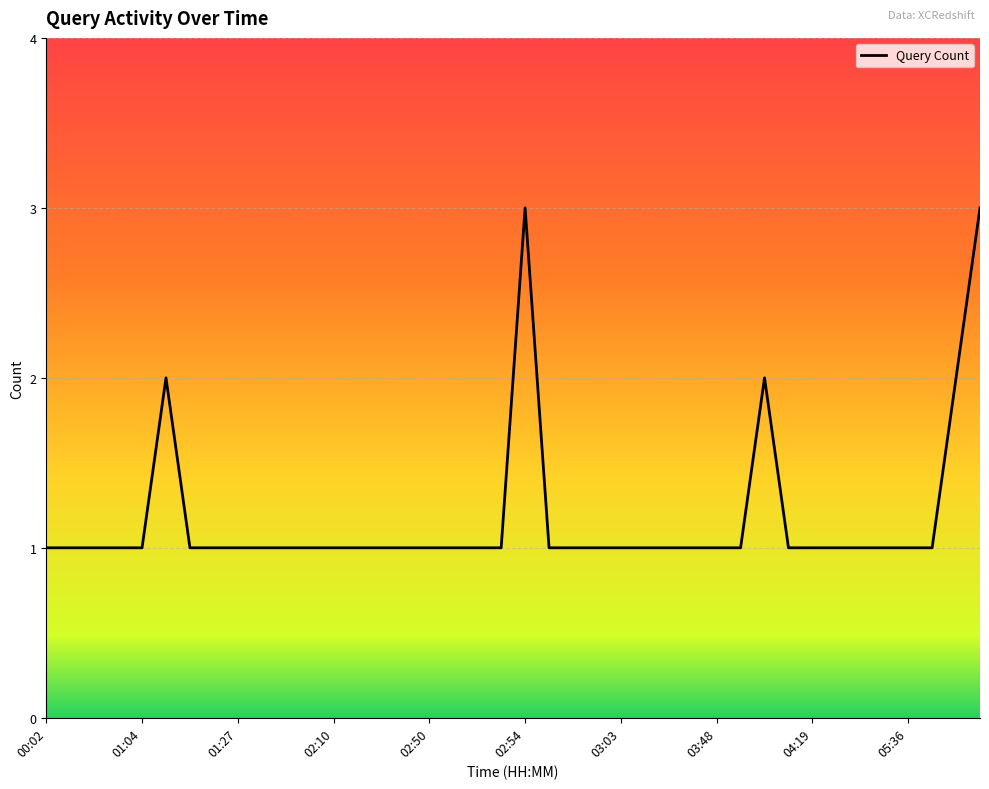

What is the average value?

1